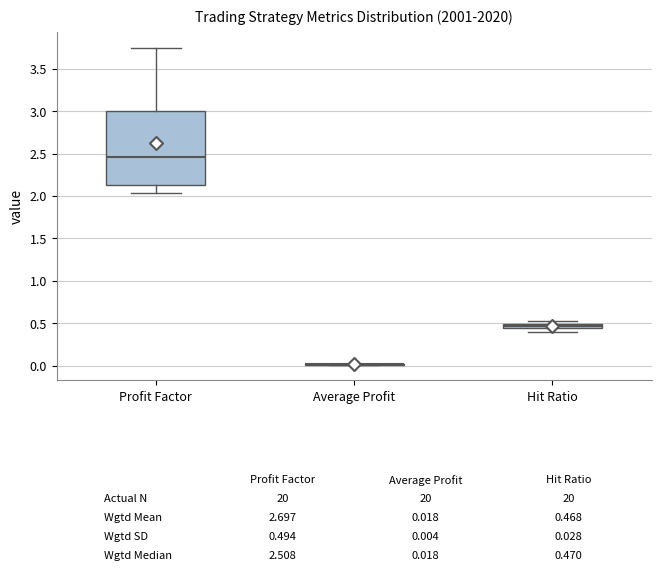

Comparing the boxes themselves (not the whiskers), which one is the tallest?

Profit Factor